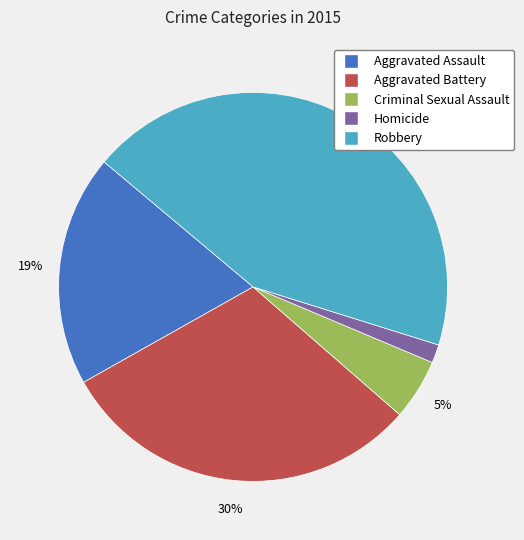

To the nearest percent, what portion does Robbery represent?

44%